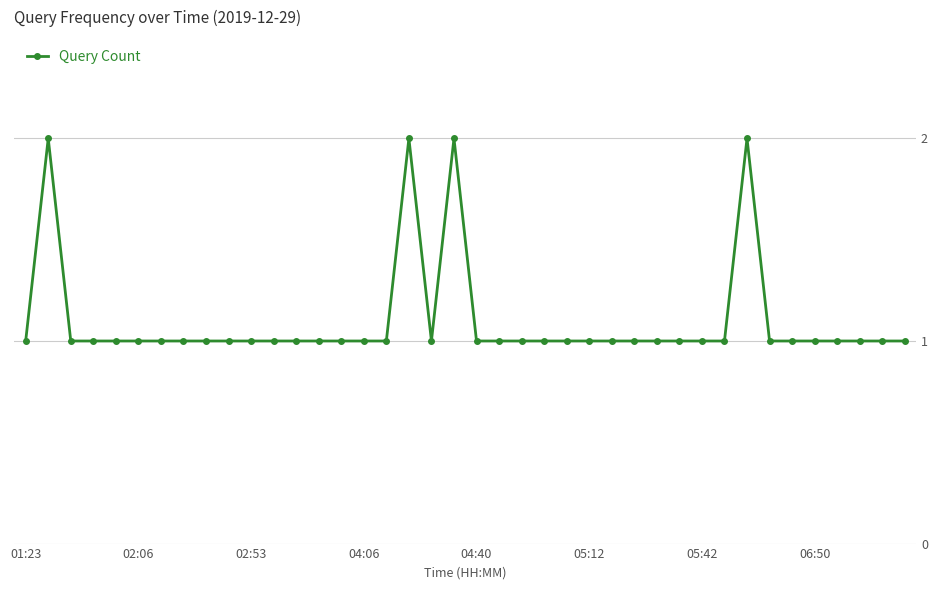

What is the value of the 30th point from the left?

1